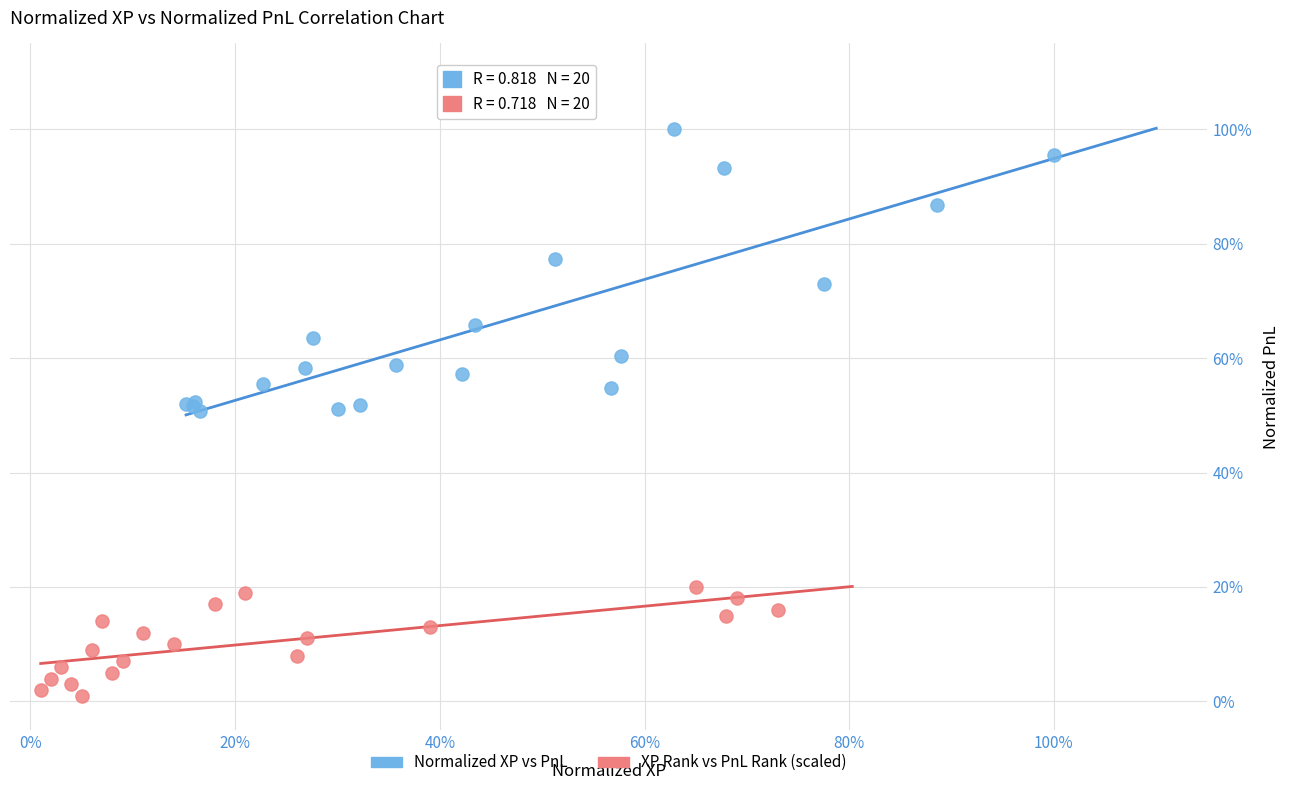

What are all the series names shown in the legend?

Normalized XP vs PnL, XP Rank vs PnL Rank (scaled)